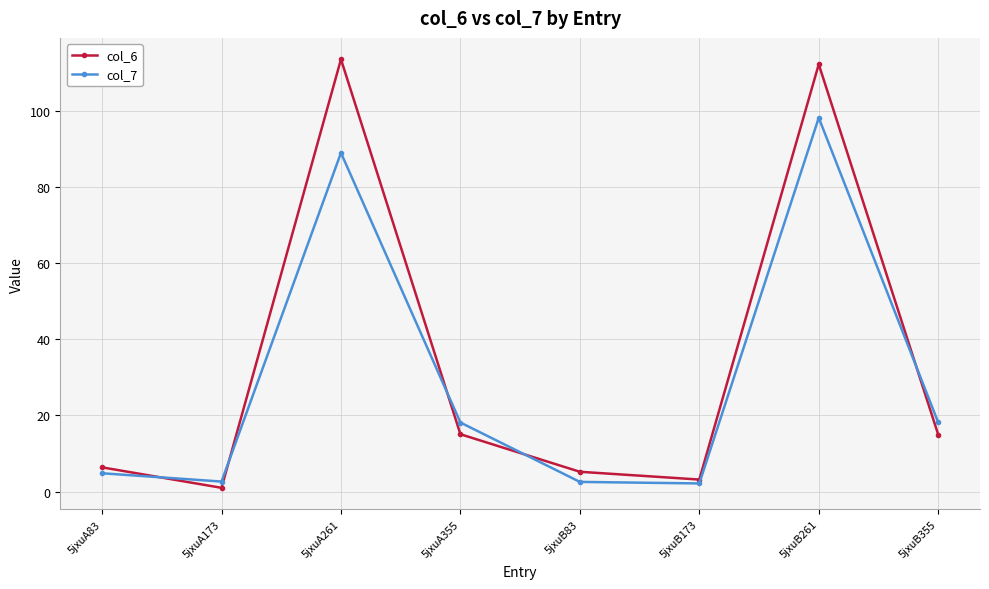

At 5jxuB173, list the series in order from largest to smallest.

col_6, col_7